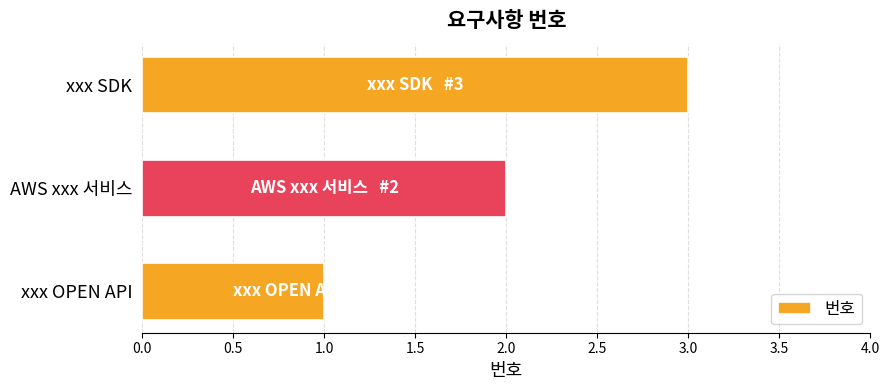

Rank the categories by value from lowest to highest.

xxx OPEN API, AWS xxx 서비스, xxx SDK